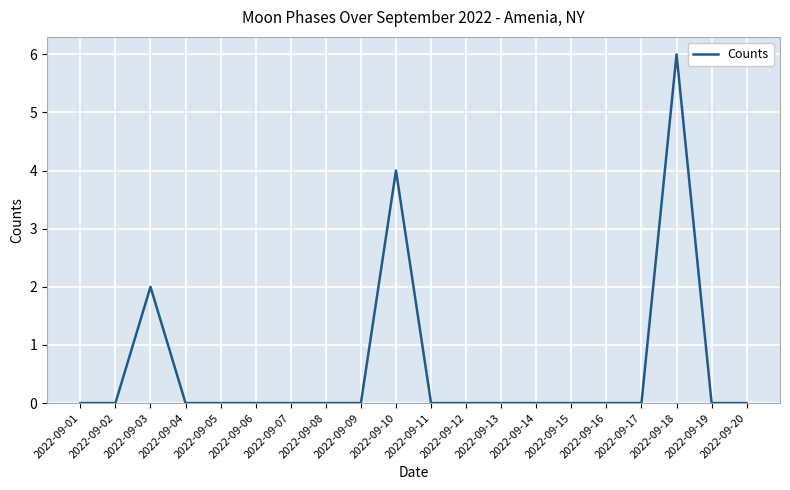

True or false: the data shows 3 at 2022-09-11.

False